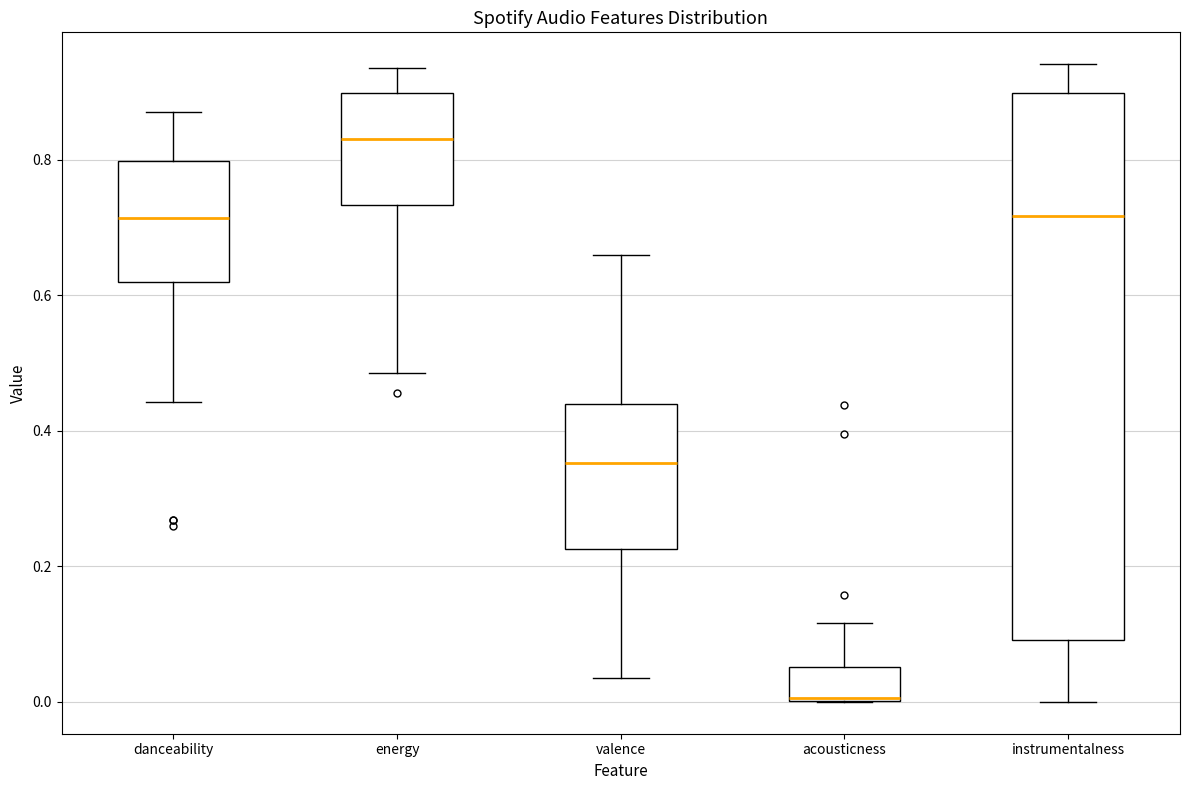

Which box's median line is the lowest?

acousticness